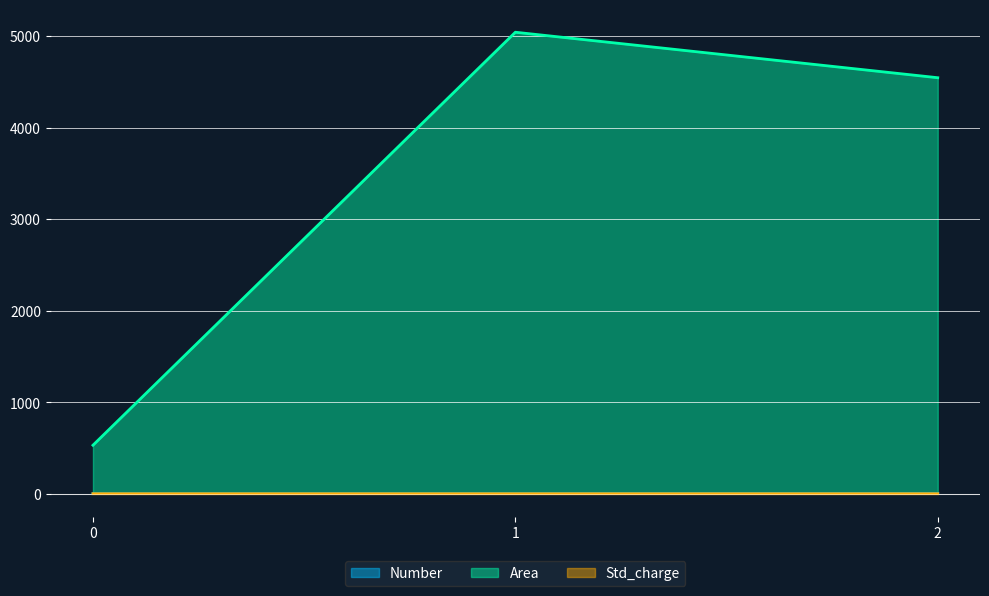

What is the maximum value shown in the chart?

5042.0